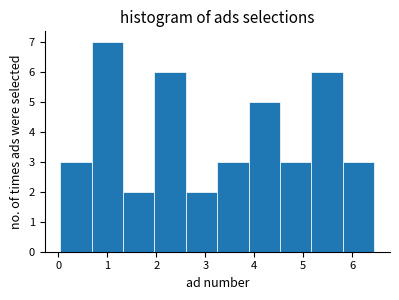

Over which range of the x-axis is the bar tallest?

0.7 to 1.3